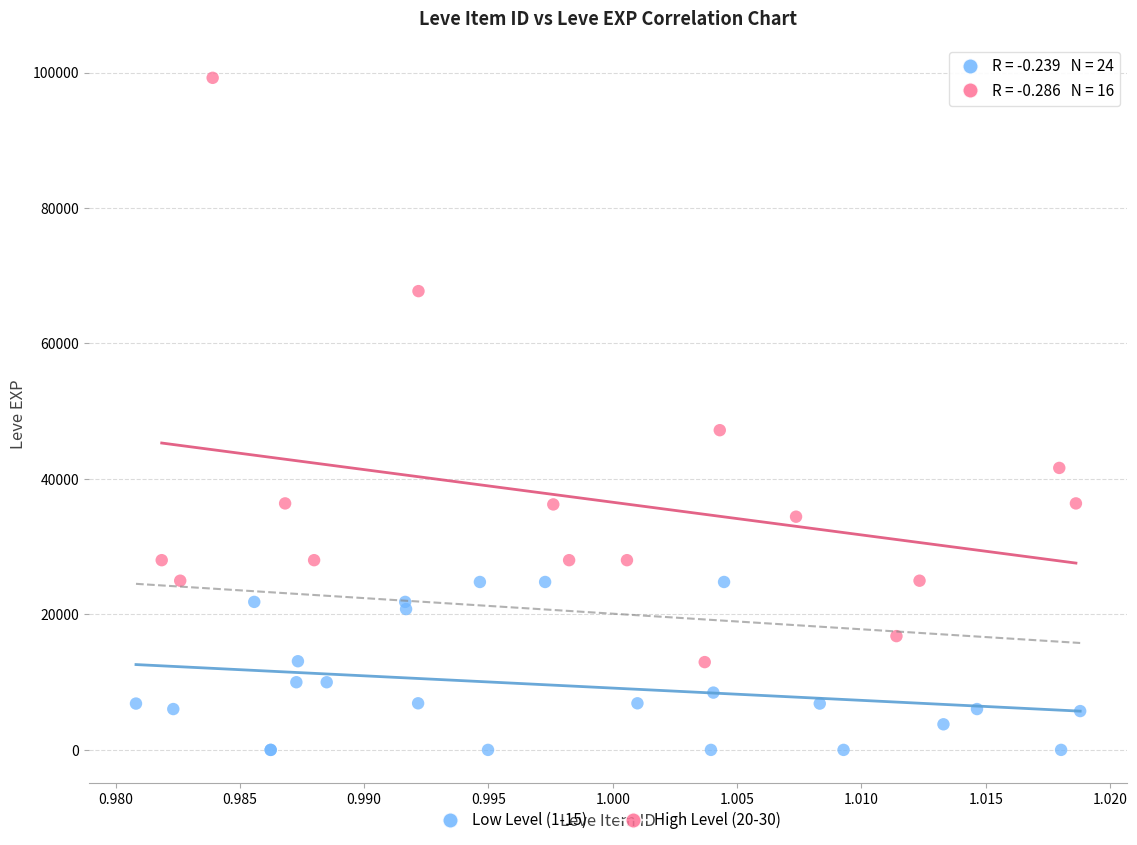

Which series contains the highest Y value?

High Level (20-30)